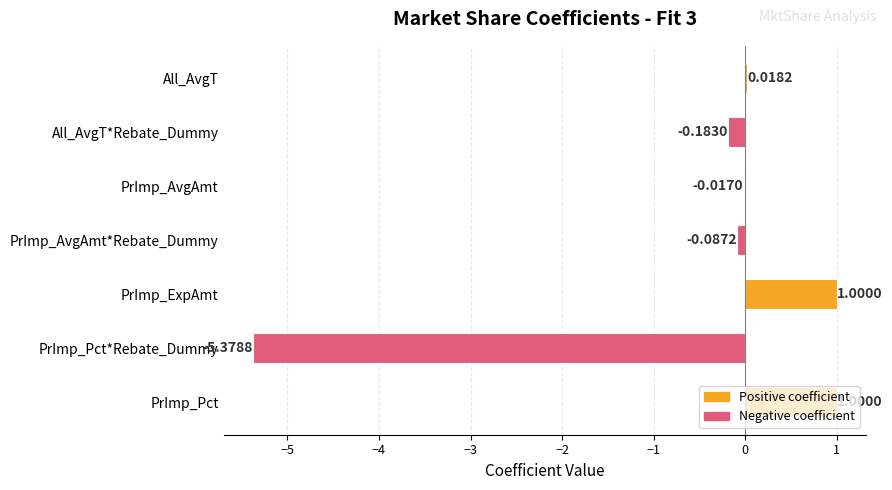

At which label is the value closest to -2?

All_AvgT*Rebate_Dummy